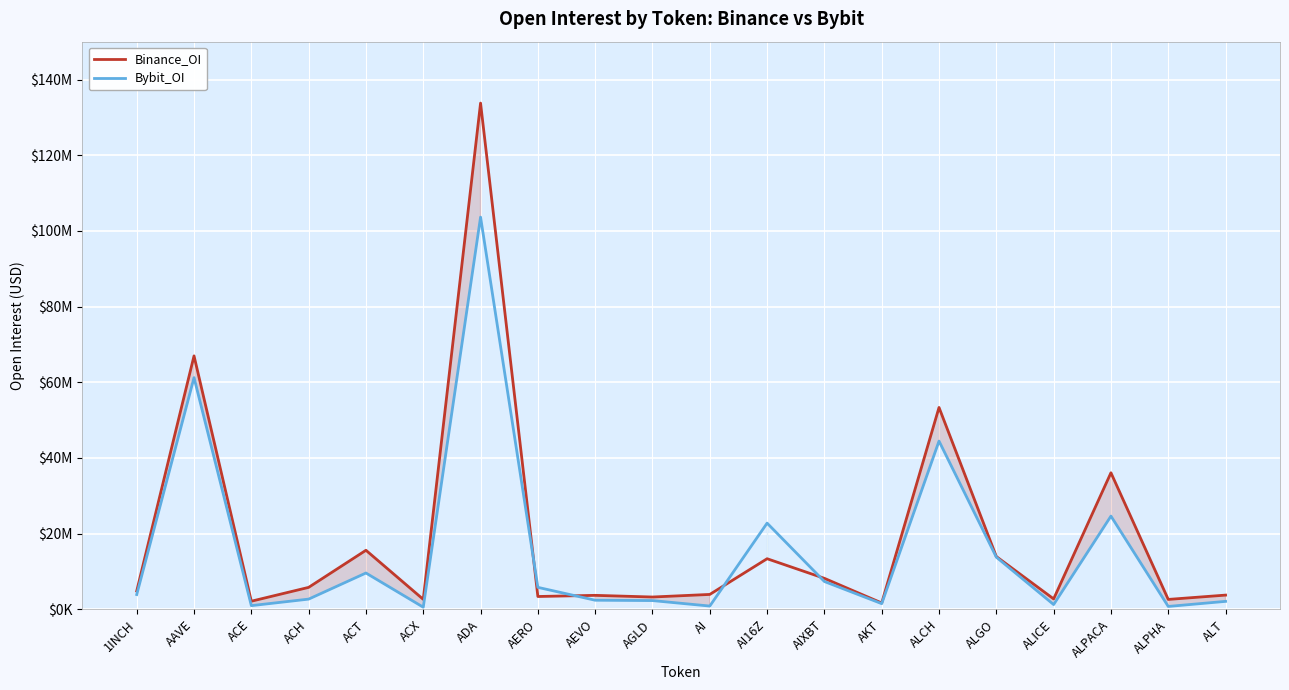

List the labels in order of Bybit_OI value, largest first.

ADA, AAVE, ALCH, ALPACA, AI16Z, ALGO, ACT, AIXBT, AERO, 1INCH, ACH, AEVO, AGLD, ALT, AKT, ALICE, ACE, AI, ALPHA, ACX